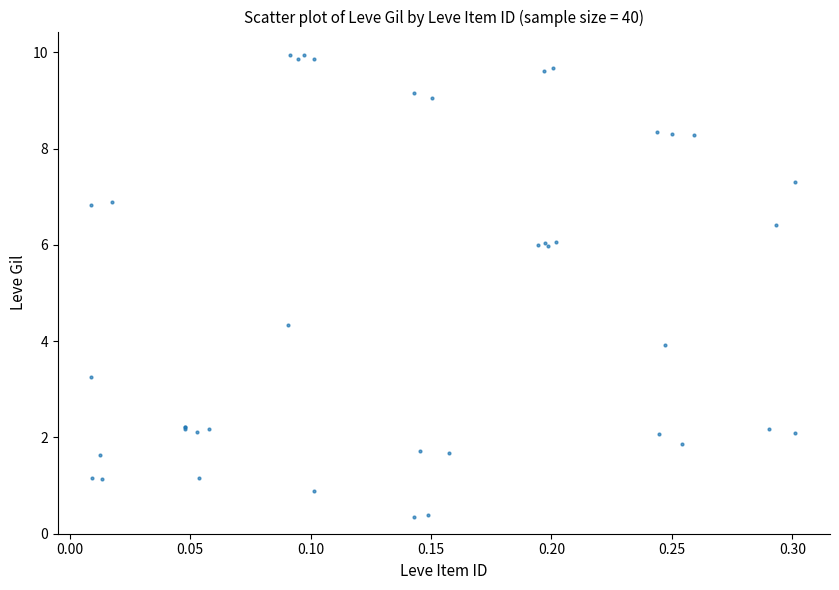

What Y value in the scatter plot is closest to 5?

4.3